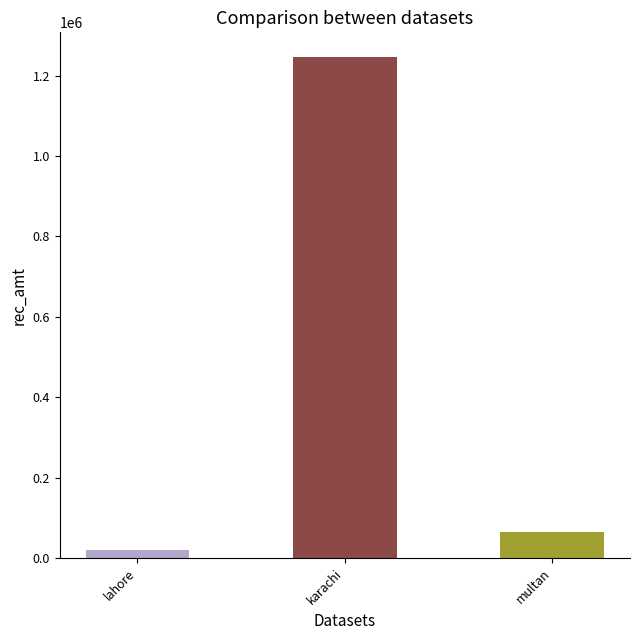

Rank the categories by value from lowest to highest.

lahore, multan, karachi